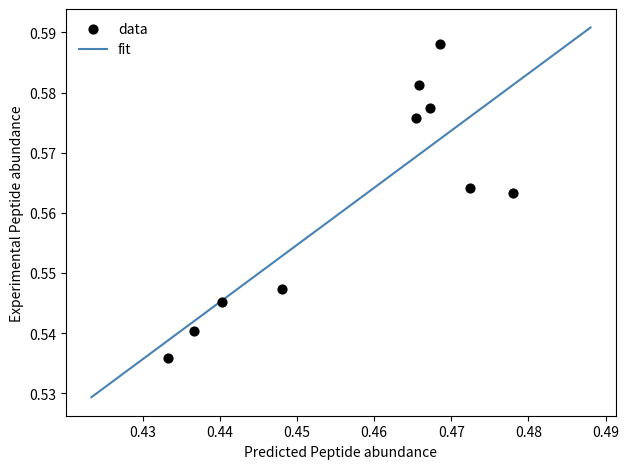

How many data points are displayed?

10